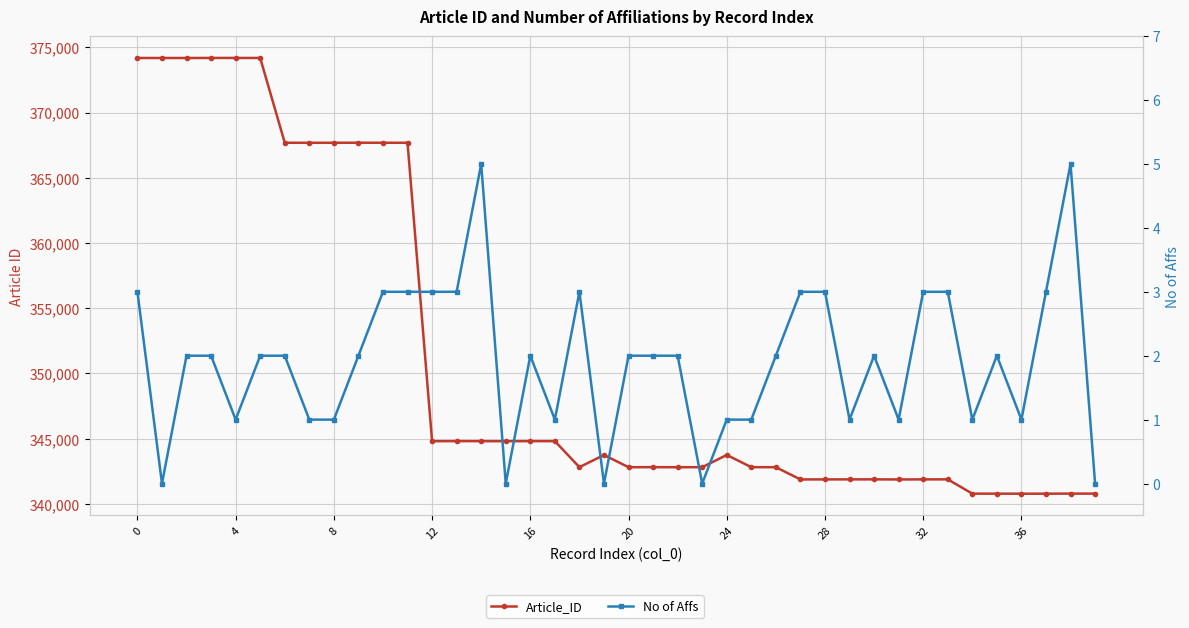

True or false: No of Affs and Article_ID cross at least once.

False